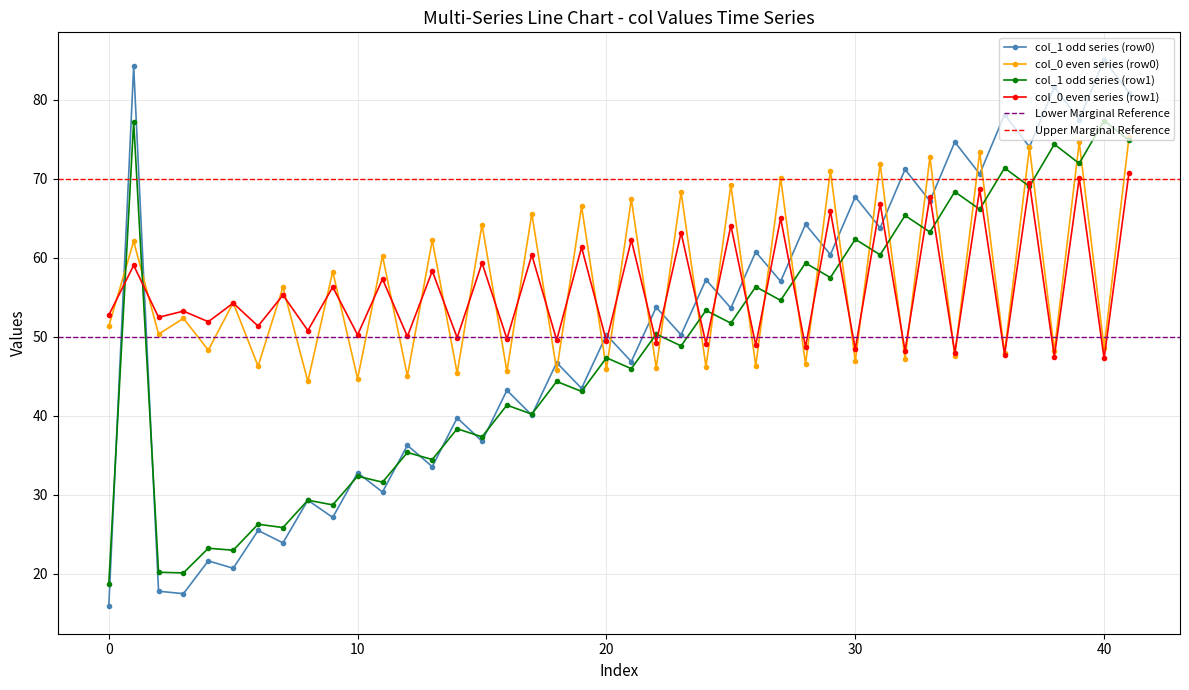

How many lines are shown in the chart?

6